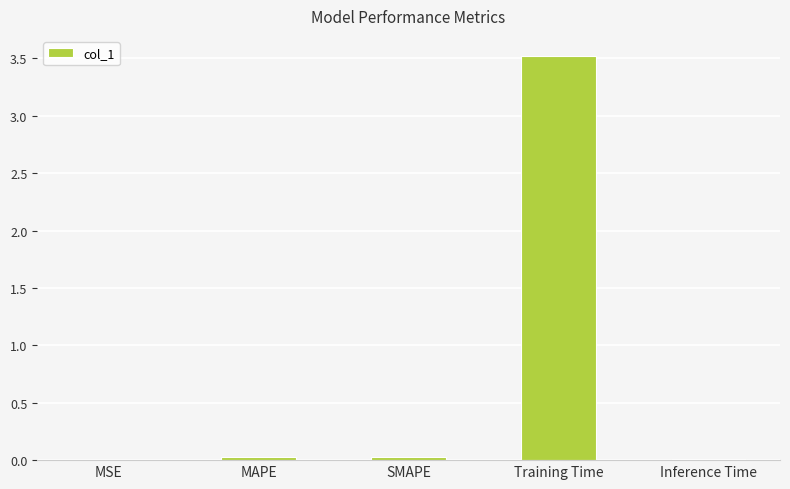

Are the bars horizontal?

No